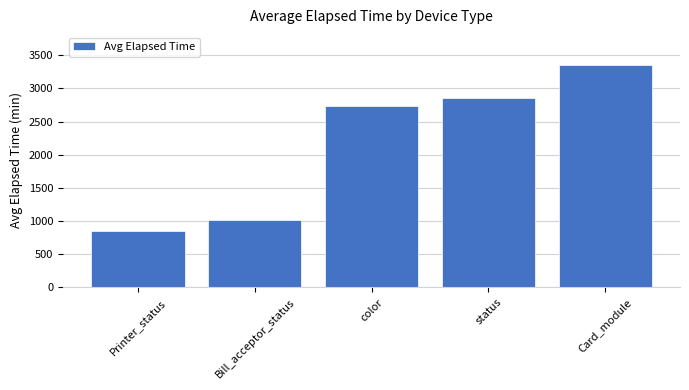

What is the label of the 3rd bar from the left?

color